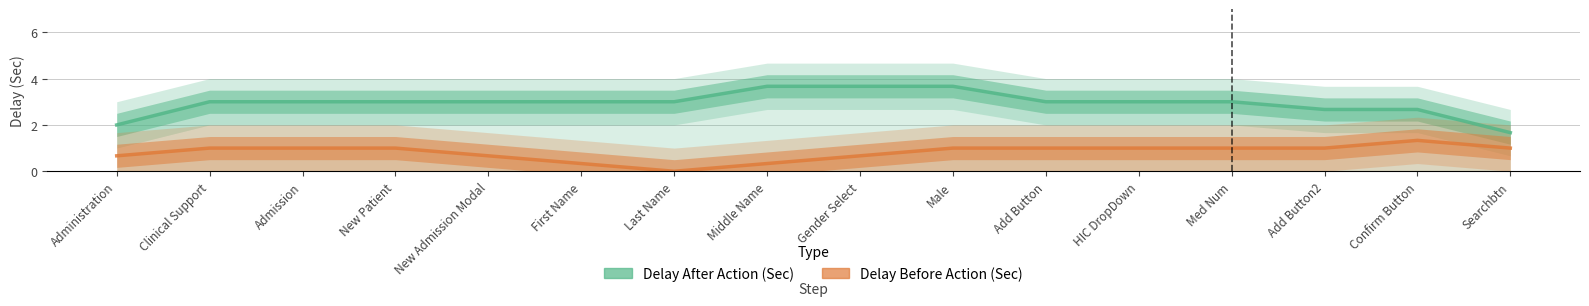

List the series in order of their peak value, highest first.

Delay After Action(Sec), Delay Before Action(Sec)